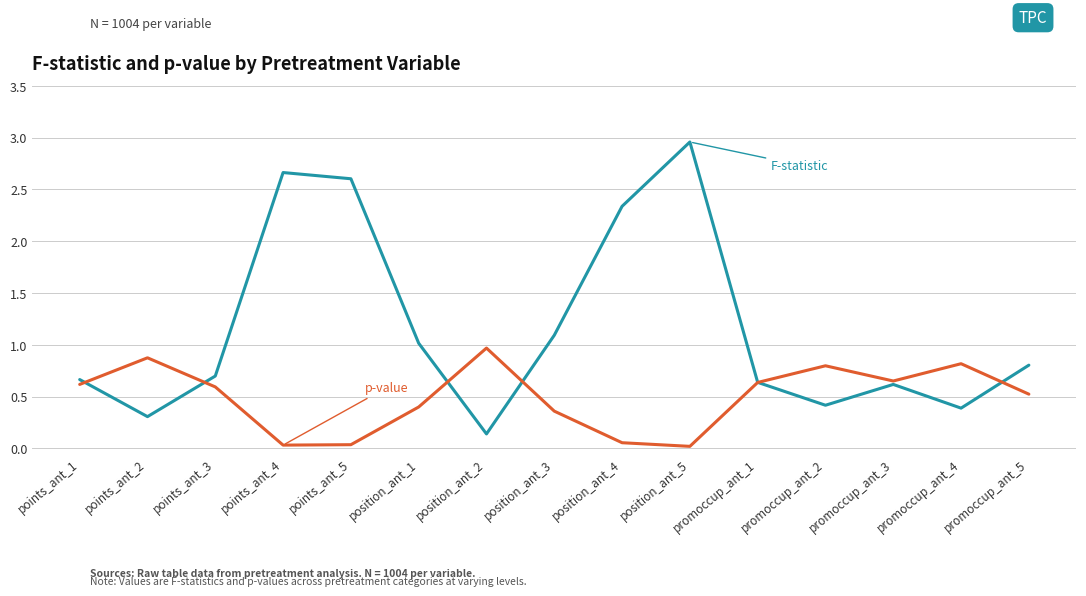

At which category does the chart reach its peak across all series?

position_ant_5